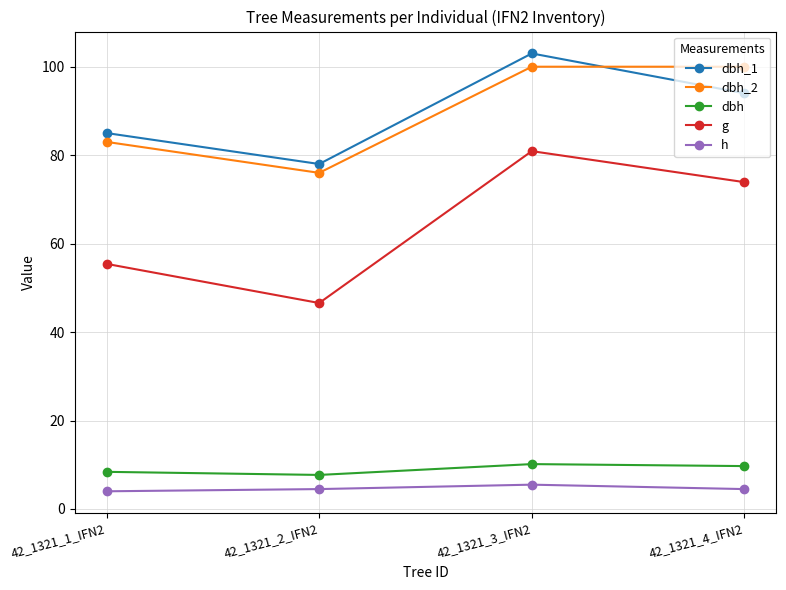

At 42_1321_4_IFN2, list the series in order from smallest to largest.

h, dbh, g, dbh_1, dbh_2